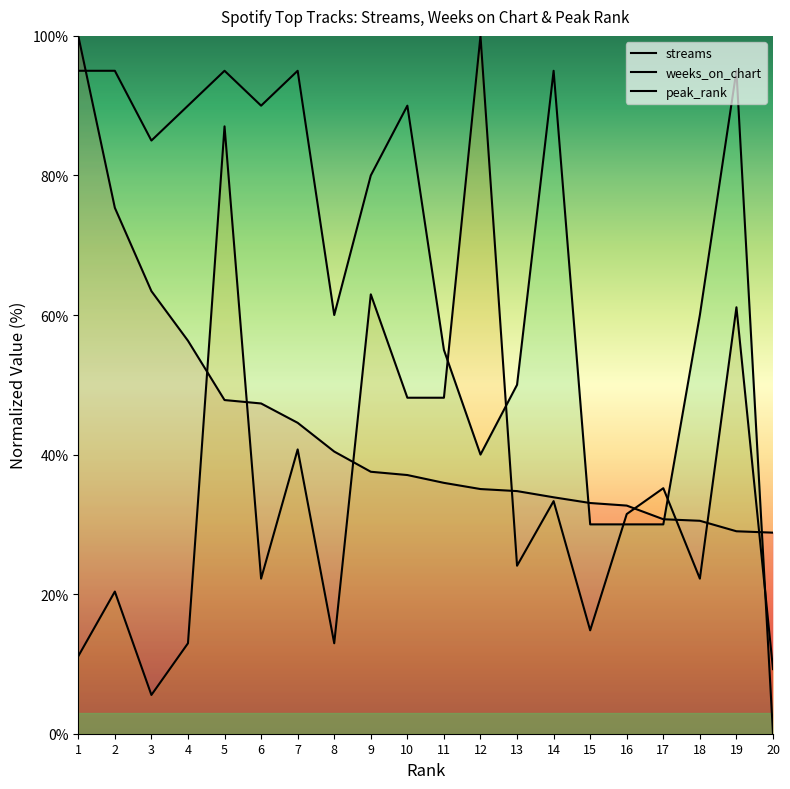

Where is the first local minimum for weeks_on_chart?

3